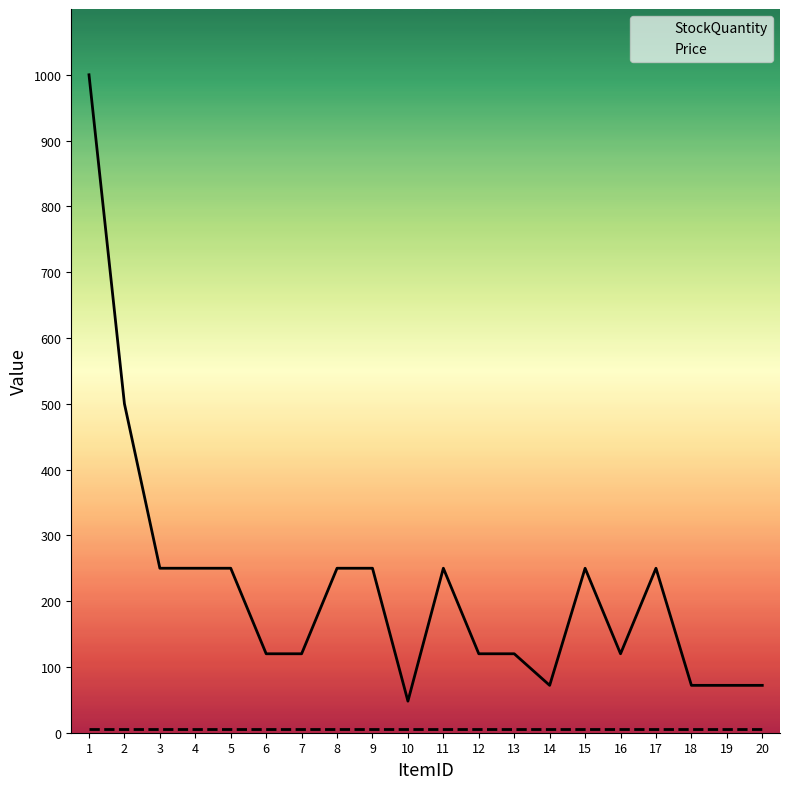

What is the smallest value displayed?

5